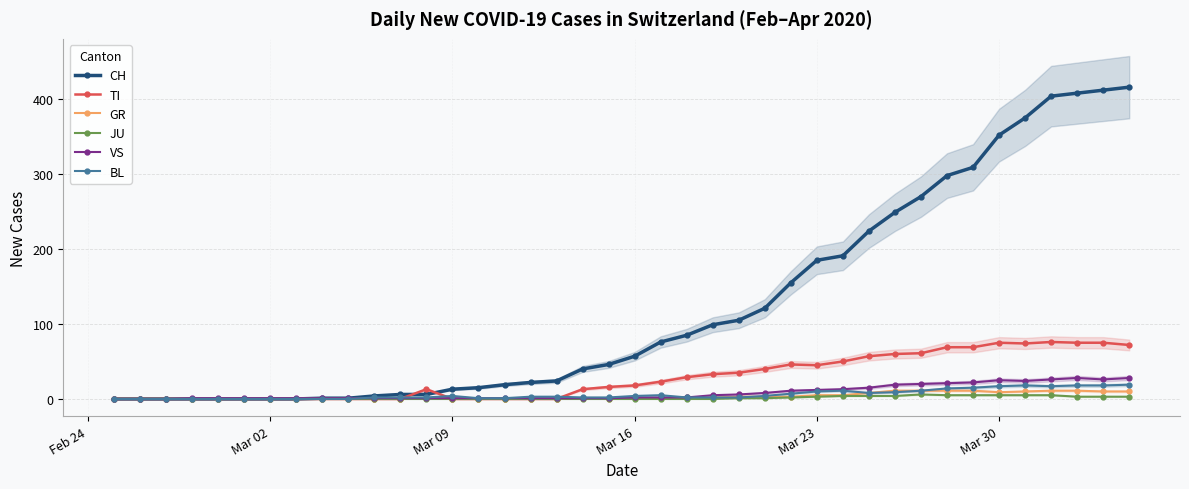

What is the value of the BL point at the 40th from the left?

19